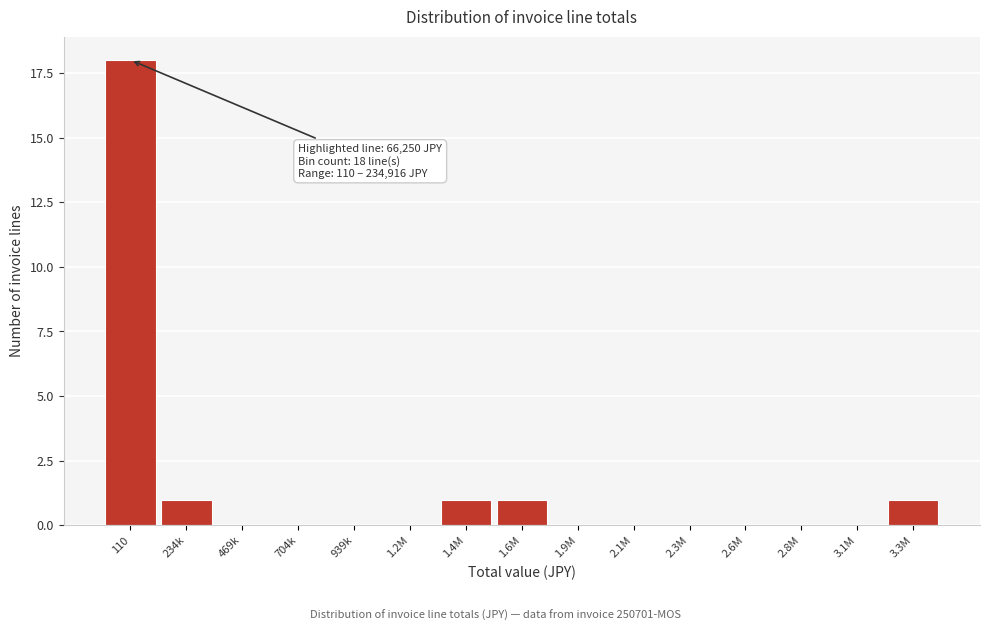

Reading right to left, list all the values displayed in this chart.

3.3M=1	3.1M=0	2.8M=0	2.6M=0	2.3M=0	2.1M=0	1.9M=0	1.6M=1	1.4M=1	1.2M=0	939k=0	704k=0	469k=0	234k=1	110=18